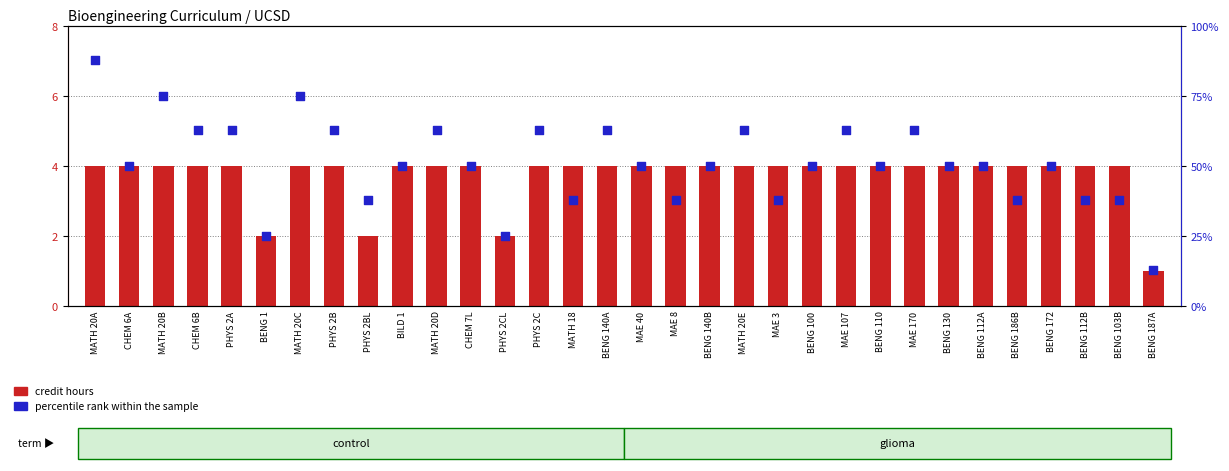

Which series has the largest Y range (max minus min)?

percentile rank within the sample